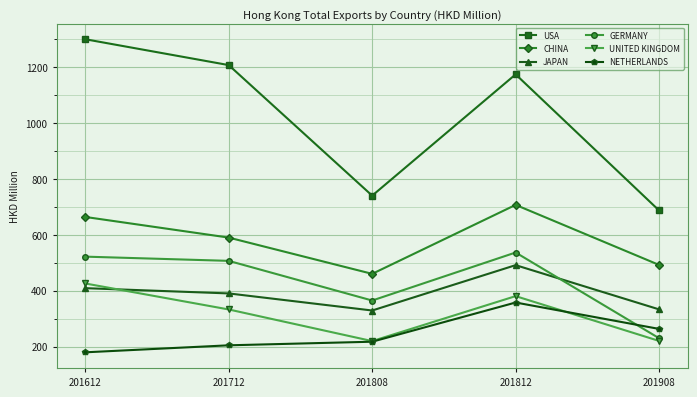

Is this an area chart (filled region under the line)?

No